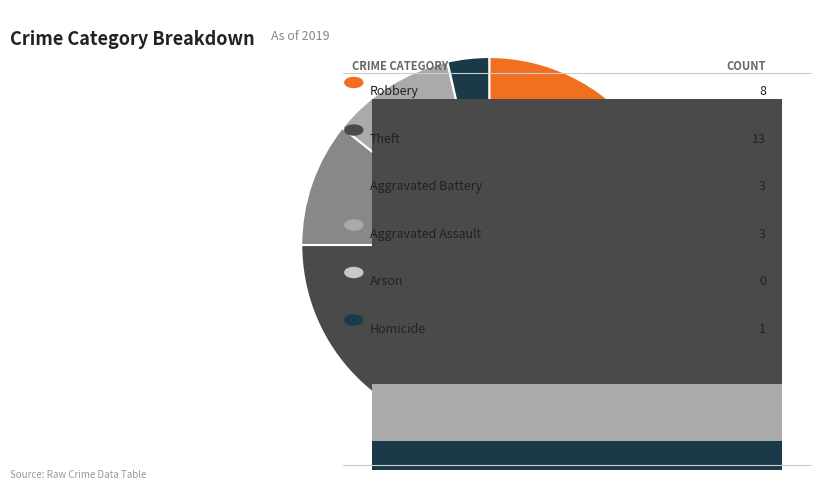

To the nearest percent, what portion does Theft represent?

46%